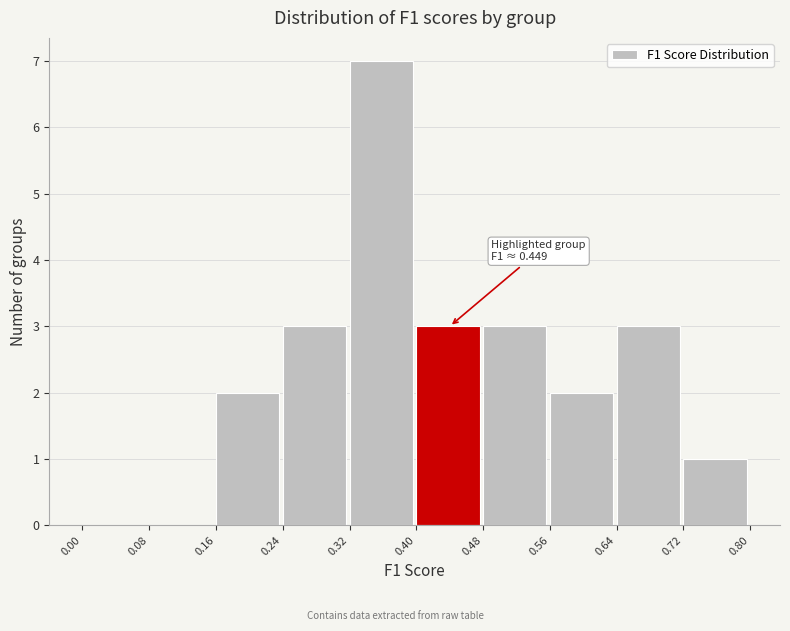

Over which range of the x-axis is the bar tallest?

0.32 to 0.40